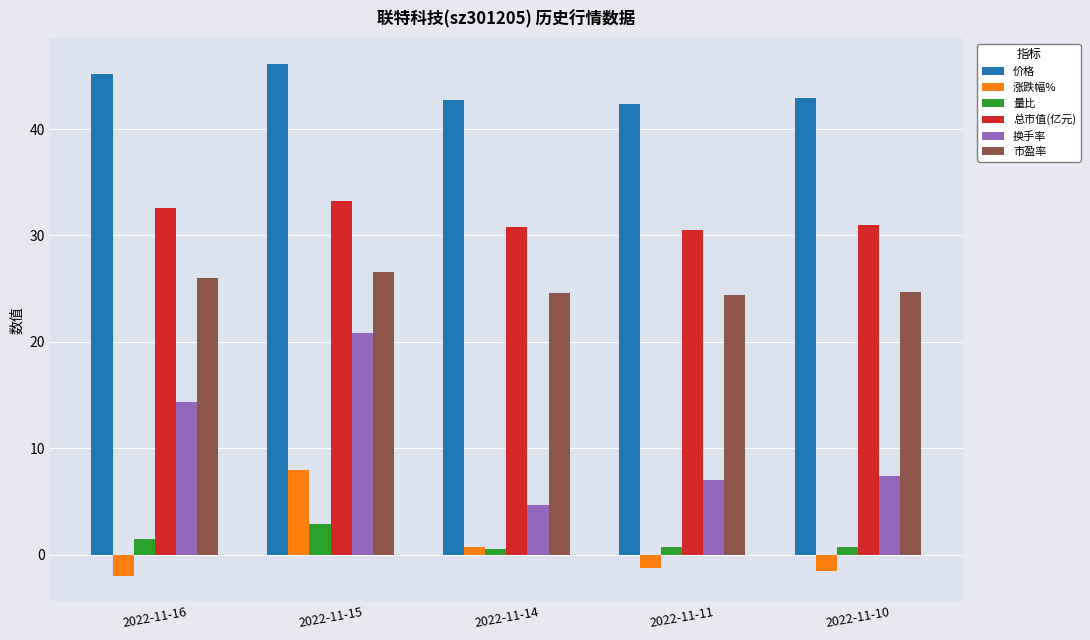

Which series has the widest spread of values?

换手率